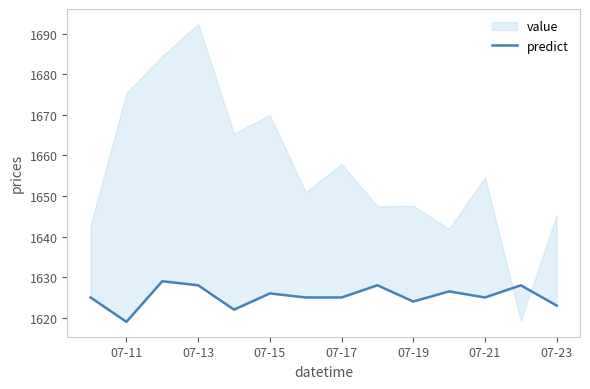

Reading left to right, transcribe all the data shown in this chart.

1625.0	1619.0	1629.0	1628.0	1622.0	1626.0	1625.0	1625.0	1628.0	1624.0	1626.5	1625.0	1628.0	1623.0